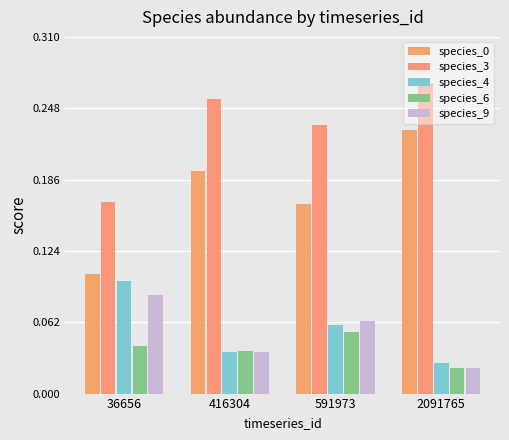

Is it true that species_0 equals 0.1 at 416304?

False